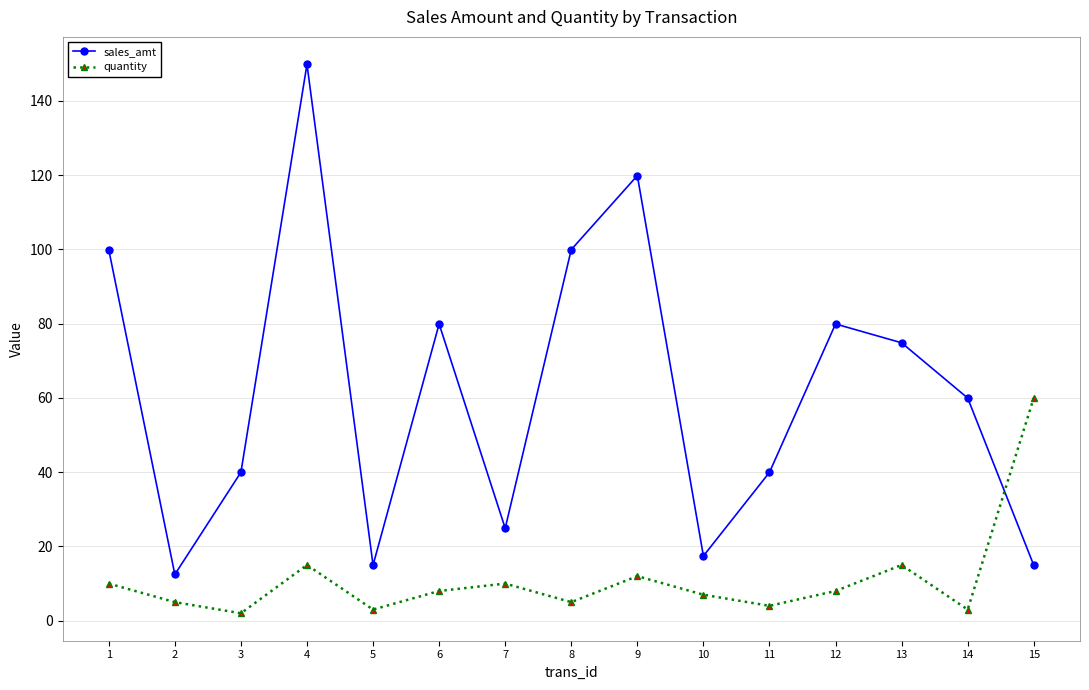

At which category does sales_amt reach its first local valley?

2